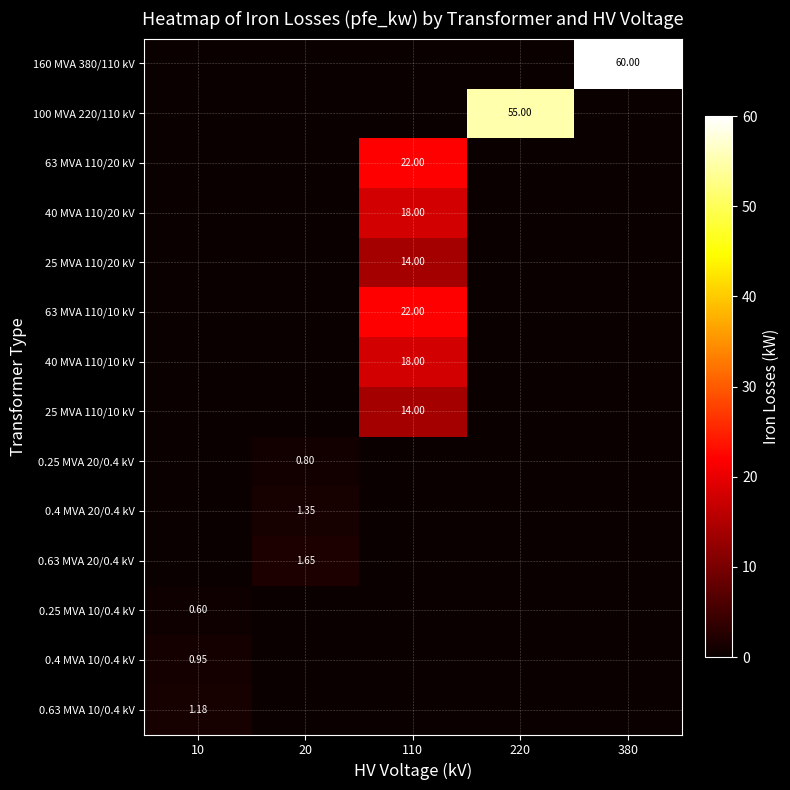

The value of 40 MVA 110/20 kV at 220 is -12.2. True or false?

False